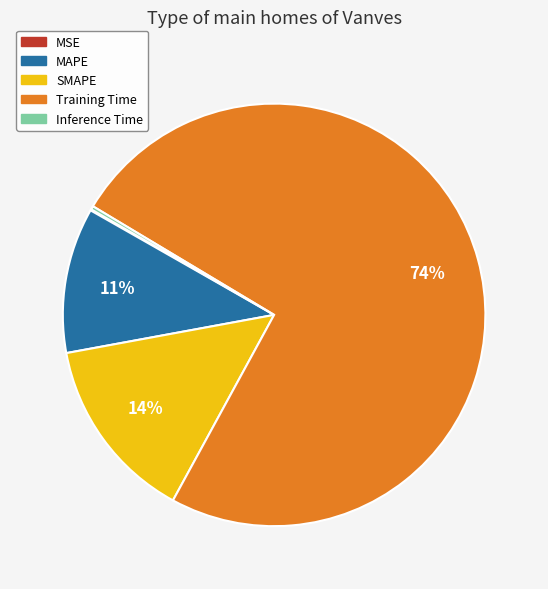

What is the largest slice in the pie chart?

Training Time